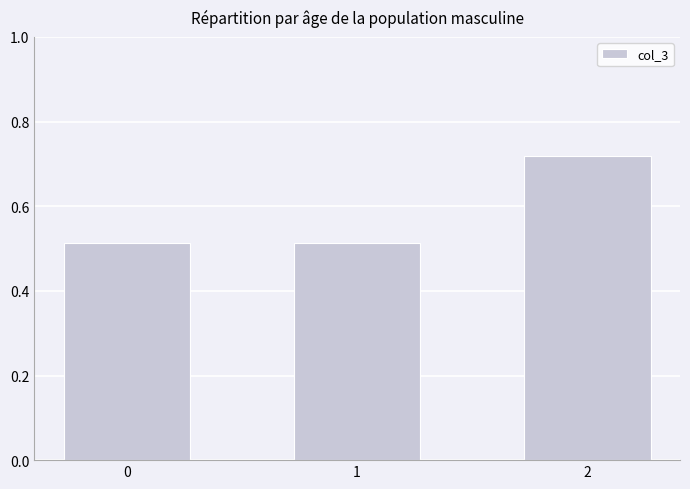

True or false: the data shows 0.7 at 0.

False